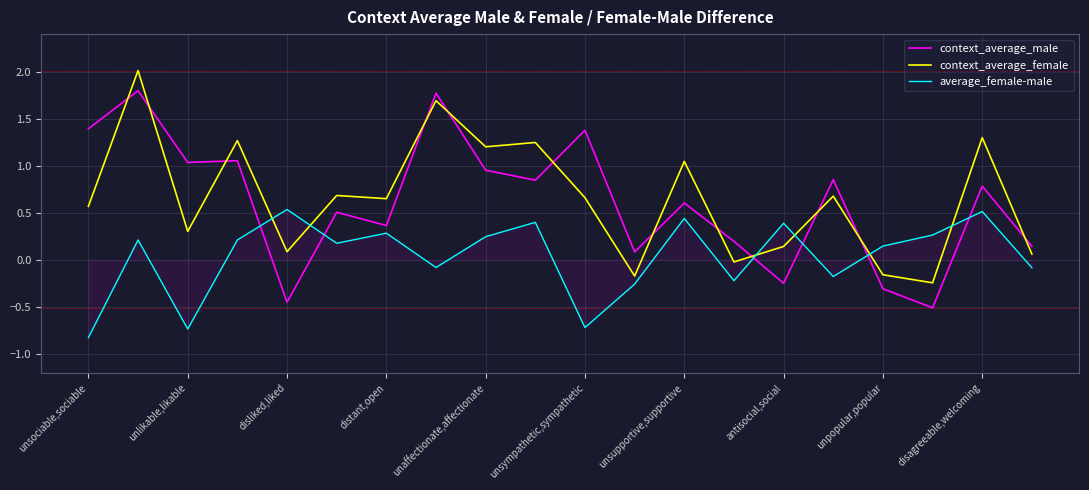

What is the difference between the maximum and minimum values in the context_average_male series?

2.3